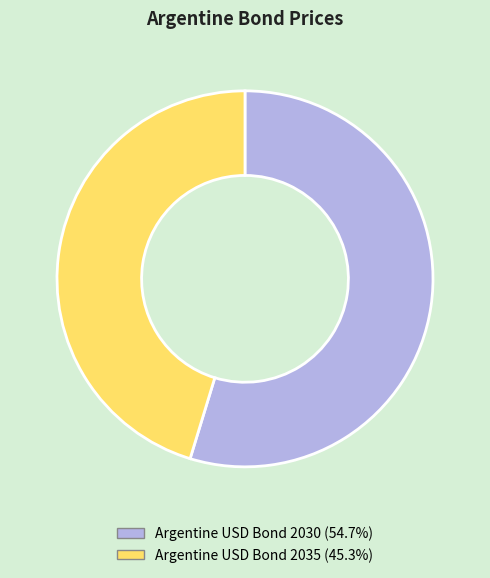

Do Argentine USD Bond 2035 and Argentine USD Bond 2030 together represent more than half of the pie?

Yes